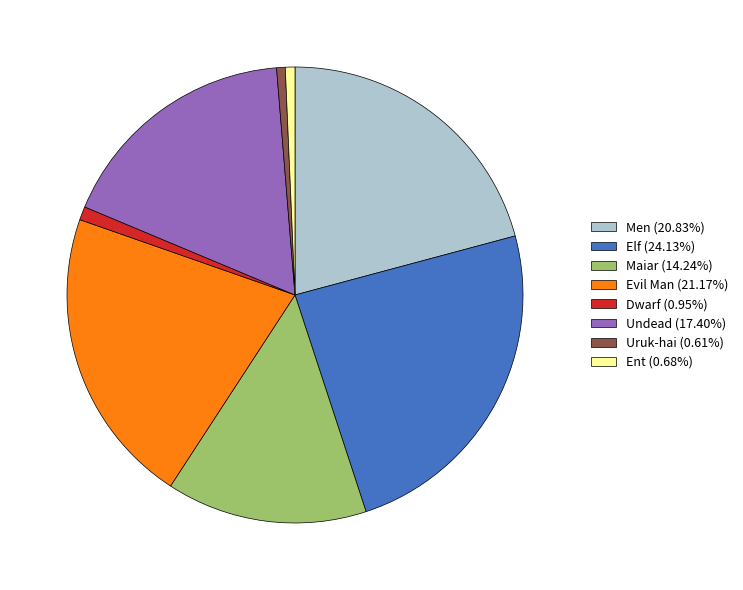

Does Ent (0.68%) represent more than half of the total?

No